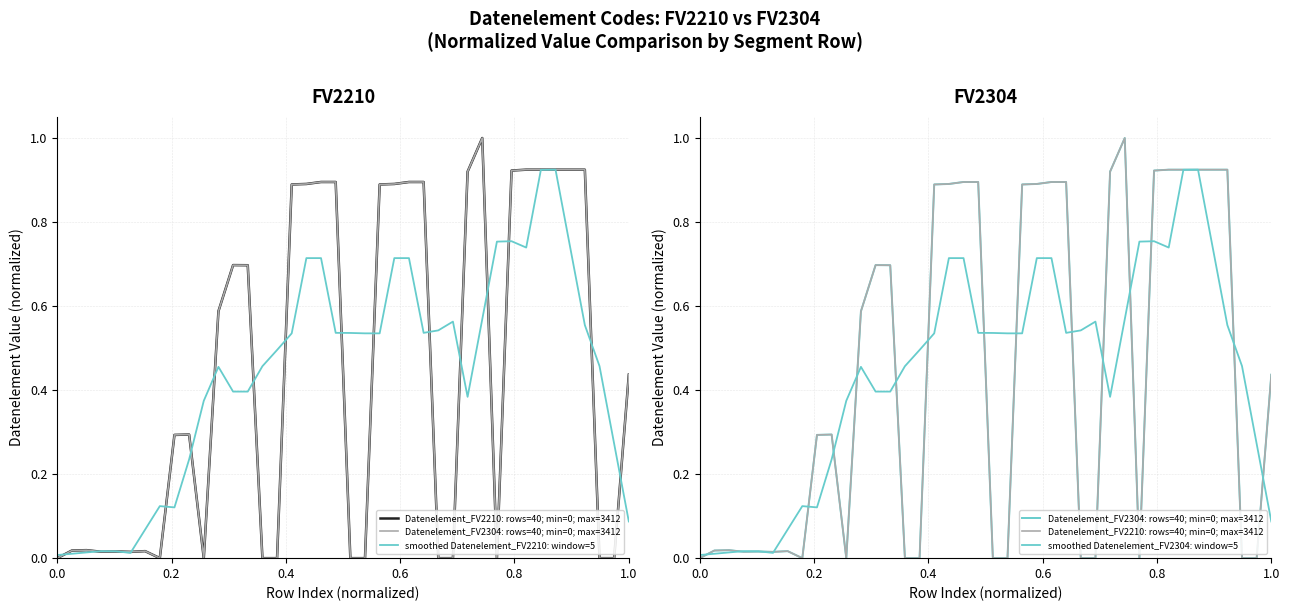

Does the chart have visible grid lines?

Yes